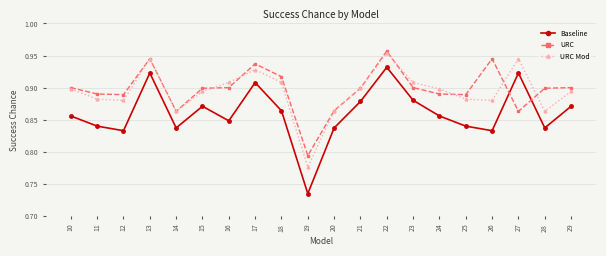

Does the chart display data point markers on the line(s)?

Yes